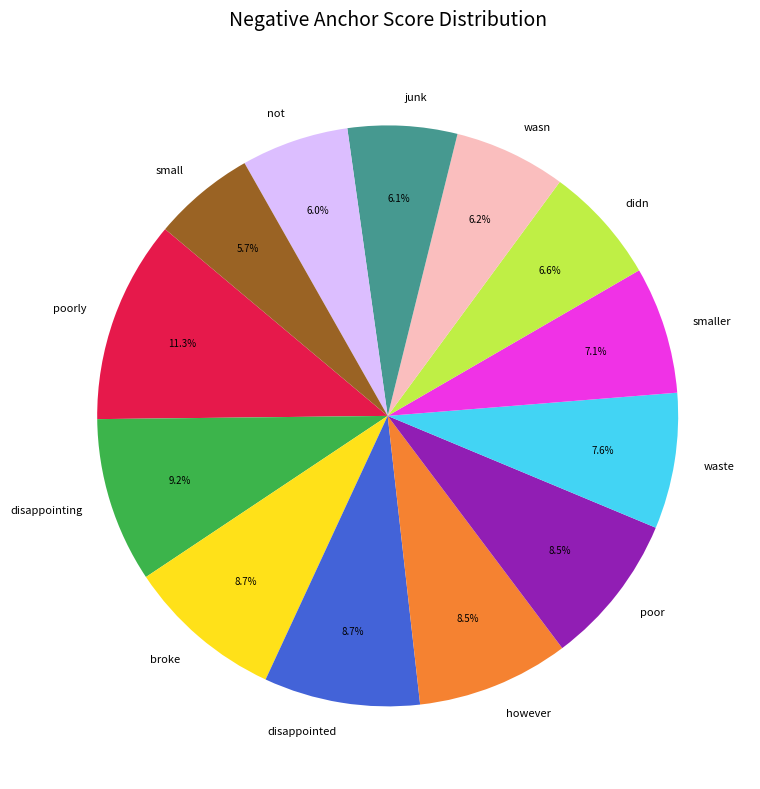

Which has a higher value, smaller or poor?

poor